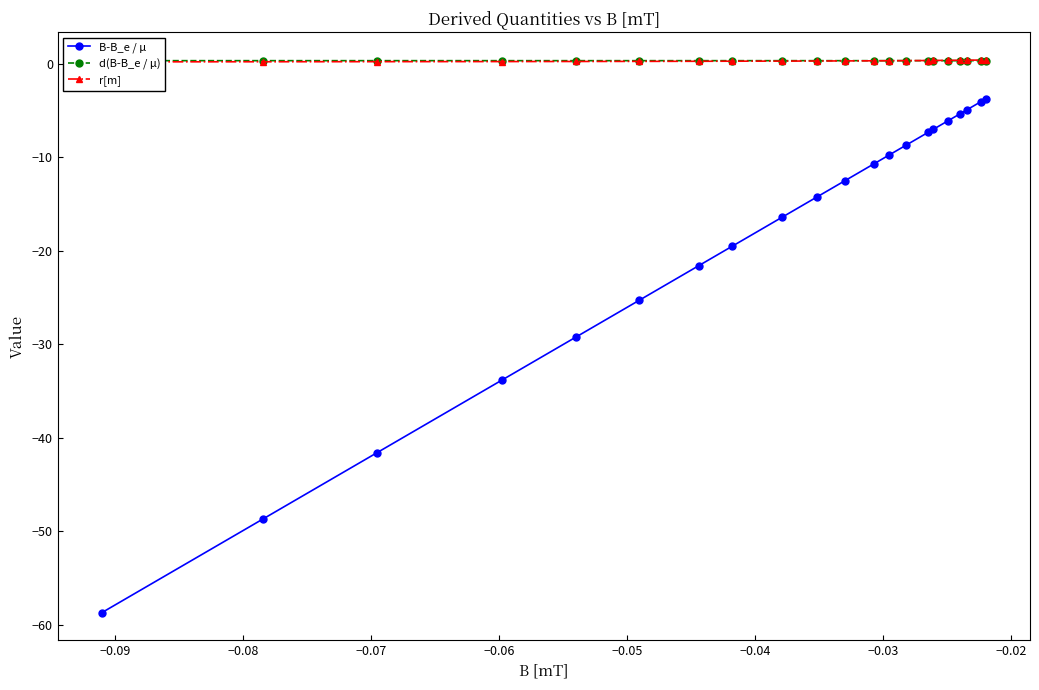

What is the difference between the second highest and second lowest values in the B-B_e / µ series?

44.6